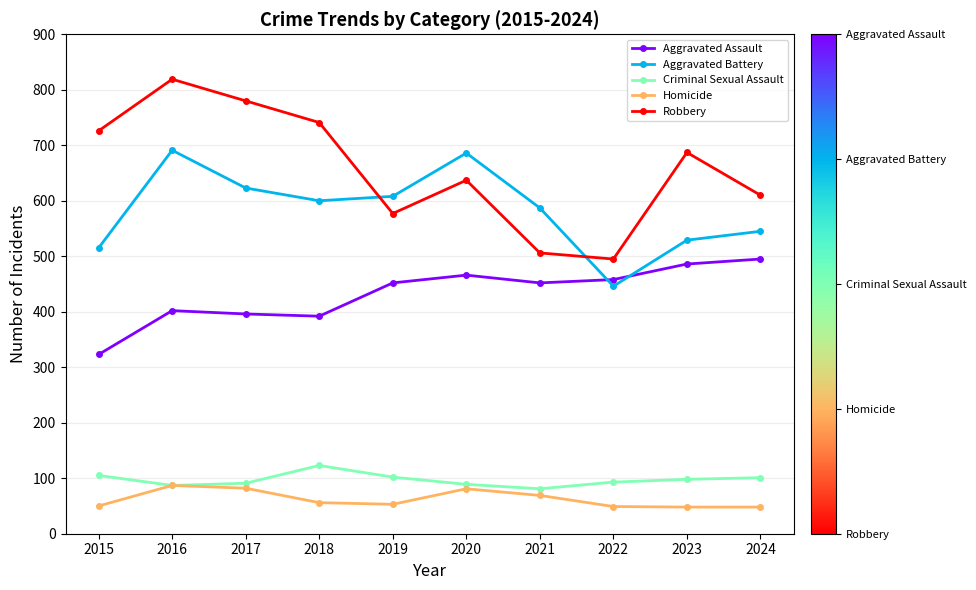

True or false: Homicide has more than 1 points higher than both neighbors.

True